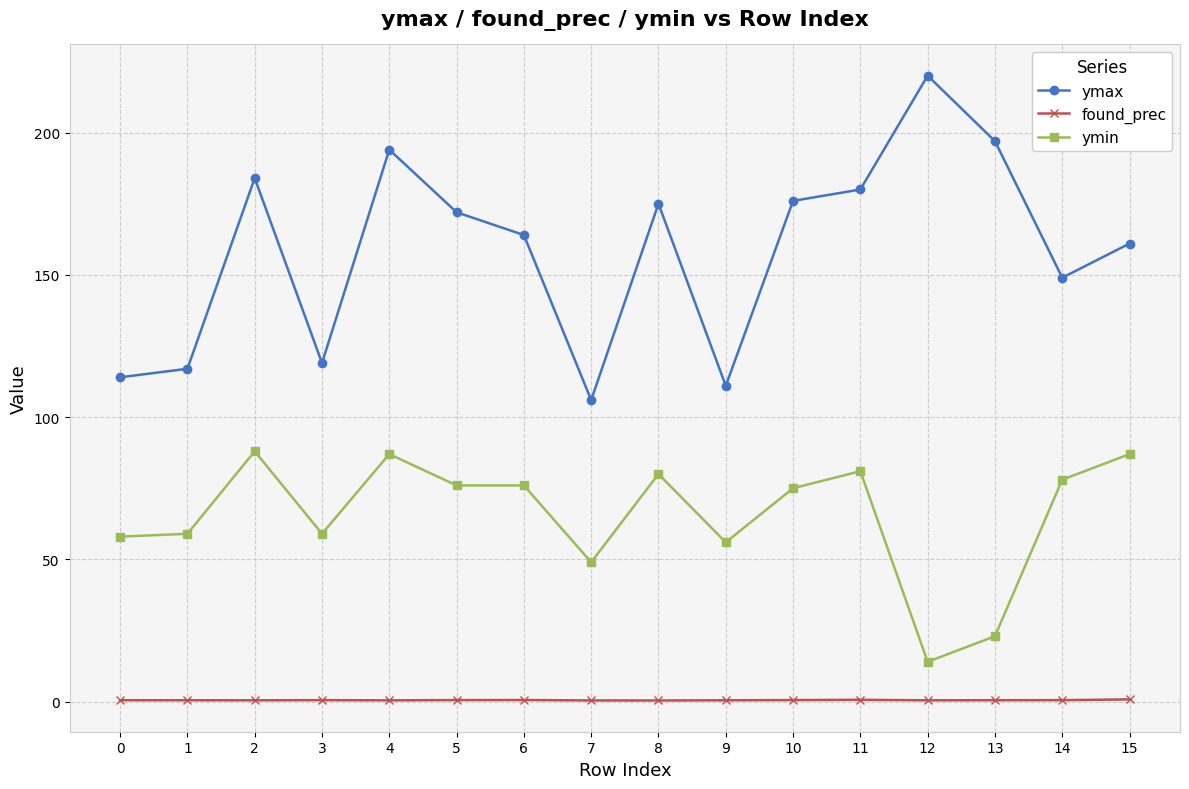

What are all the series names shown in the legend?

ymax, found_prec, ymin